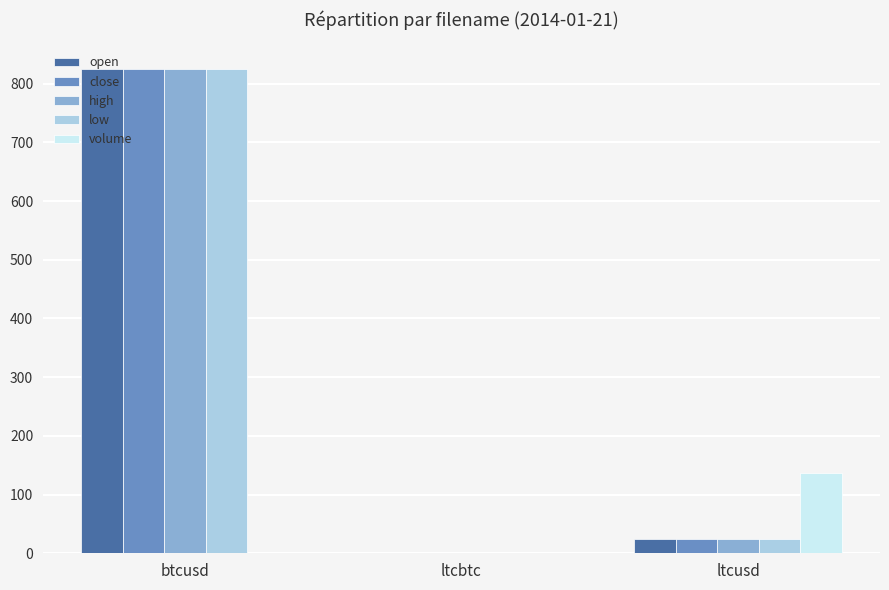

What are all the series names shown in the legend?

open, close, high, low, volume